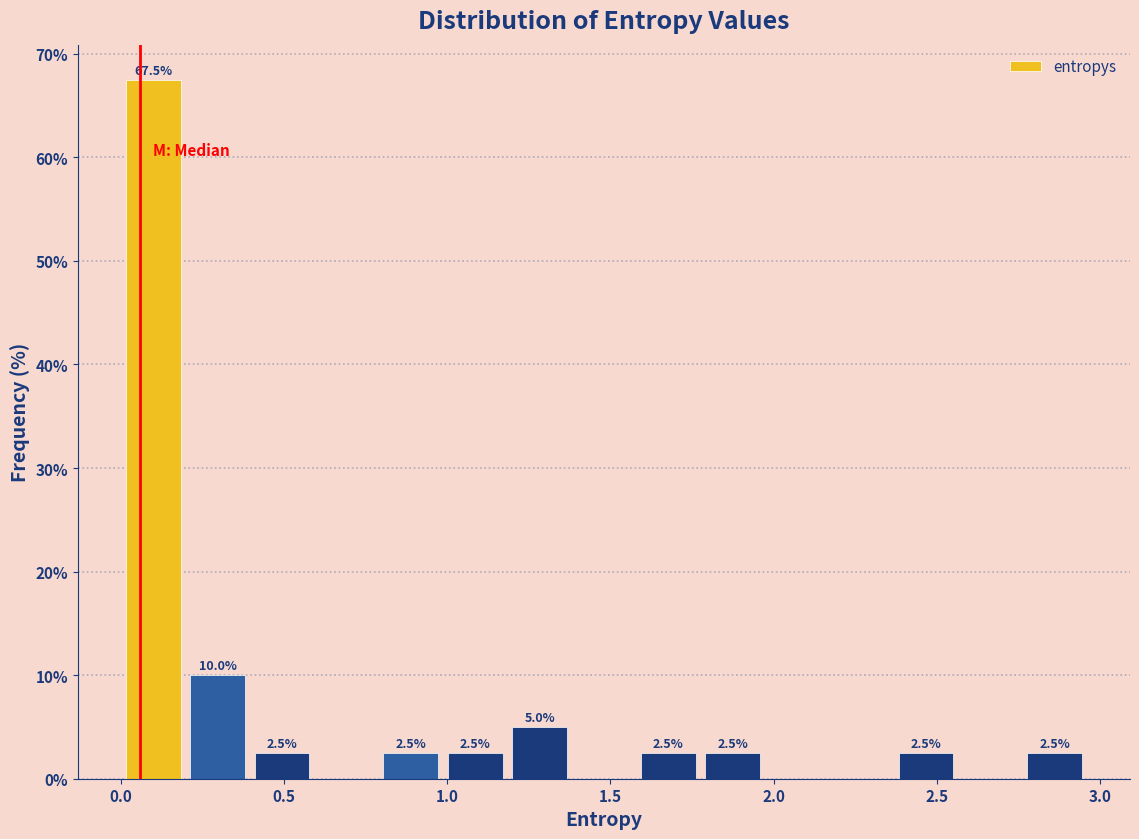

Around what value on the x-axis is the tallest bar? Give the approximate position of its centre, as read against the axis.

0.10